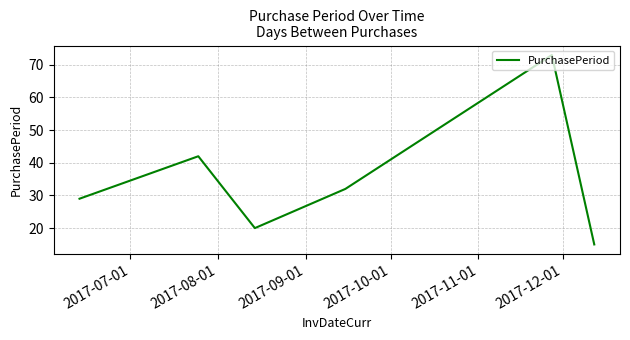

How many interior local peaks (higher than both neighbors) does the data have?

2